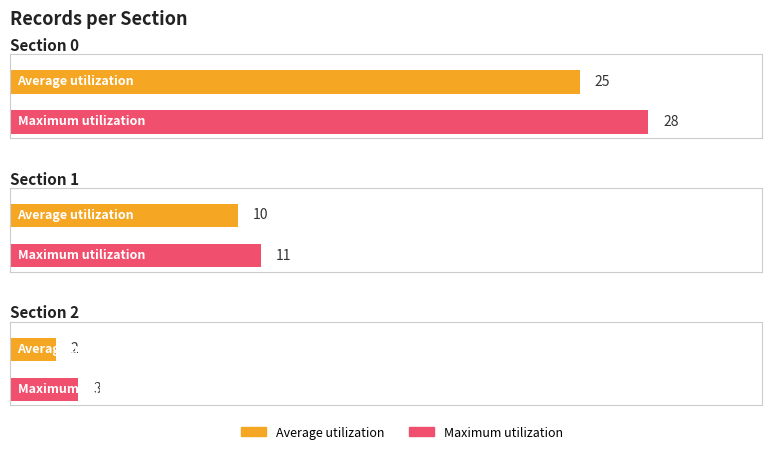

Is it true that Maximum utilization equals 9 at section 1?

False